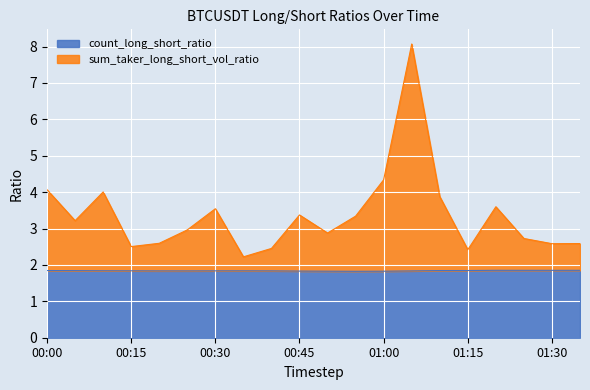

How many data points in sum_taker_long_short_vol_ratio are less than 3?

10